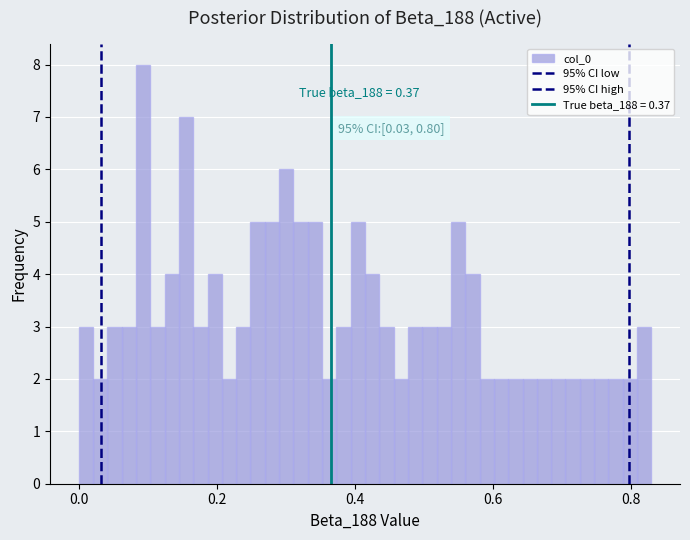

Read against the x-axis, roughly where is the centre of the tallest bar?

0.10